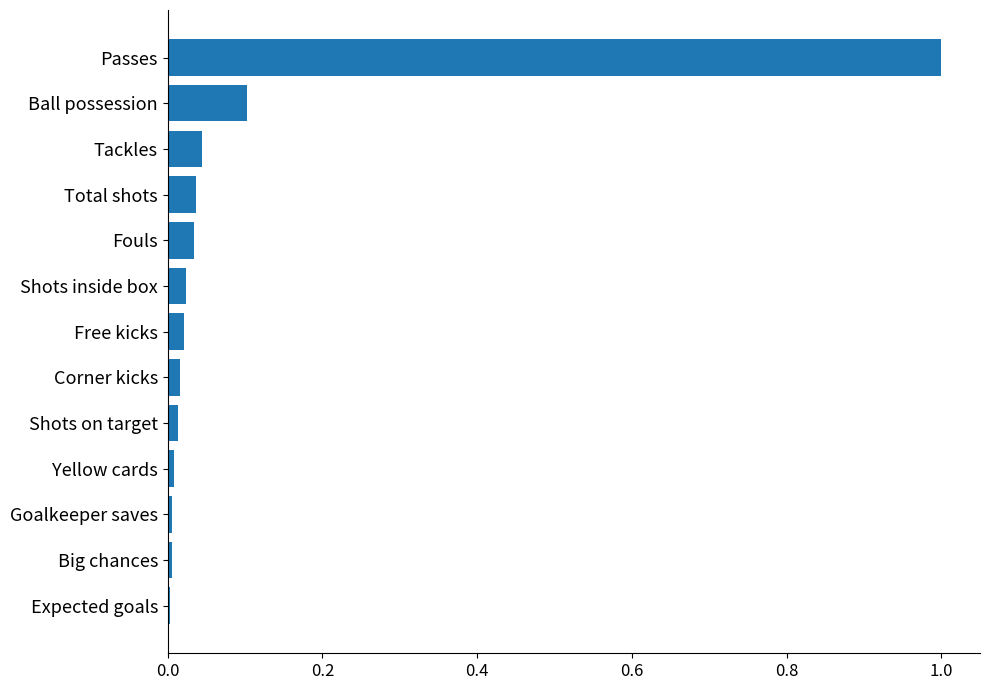

What is the sum of all values?

1.3